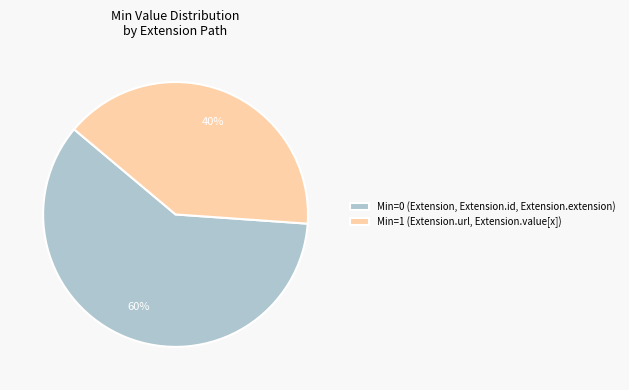

To the nearest percent, what is the combined percentage of Min=0 (Extension, Extension.id, Extension.extension) and Min=1 (Extension.url, Extension.value[x])?

100%